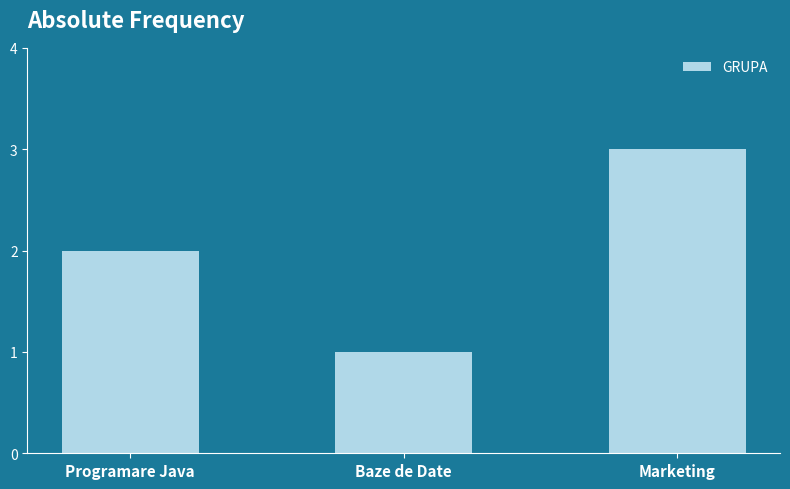

Reading right to left, list all the values displayed in this chart.

3	1	2